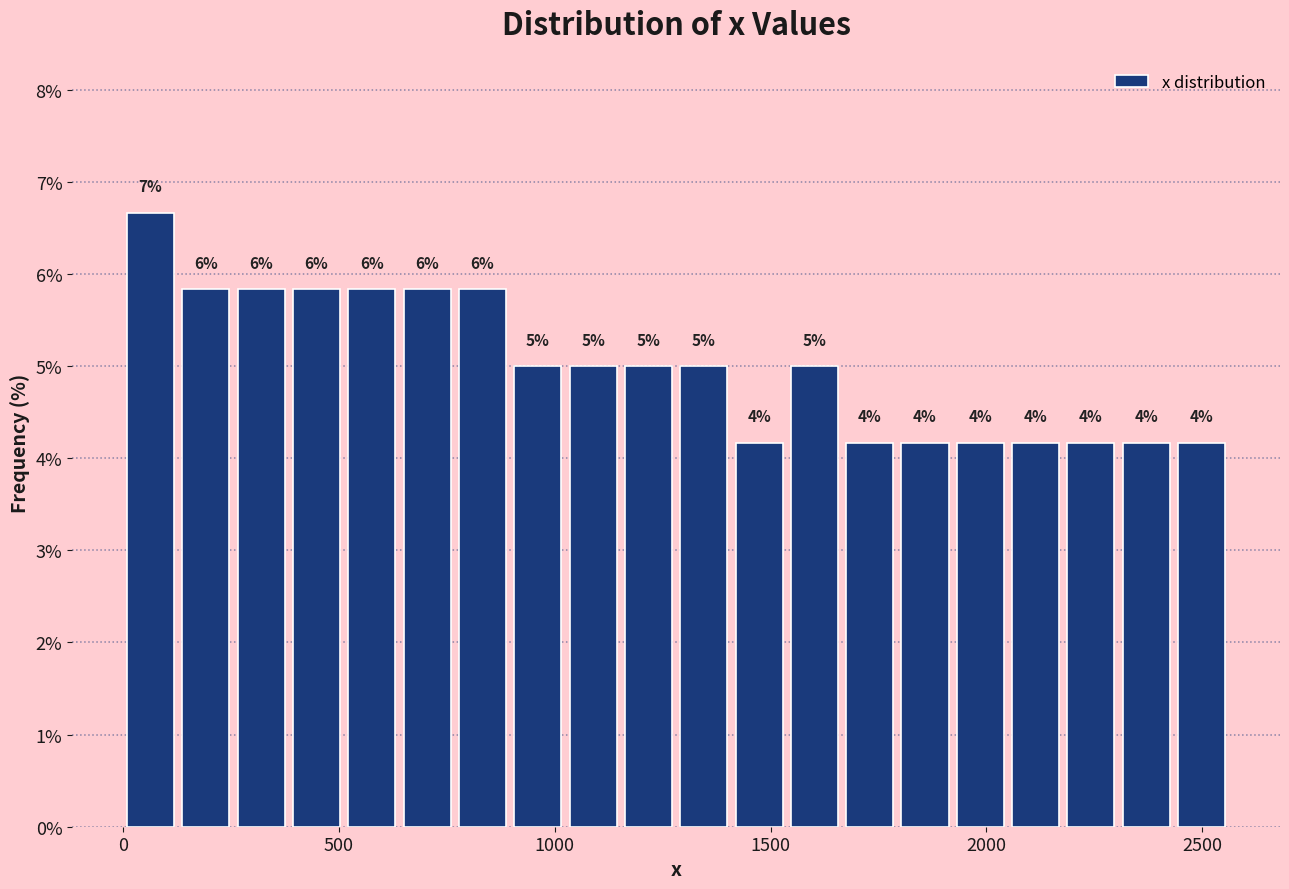

Around what value on the x-axis is the tallest bar? Give the approximate position of its centre, as read against the axis.

50